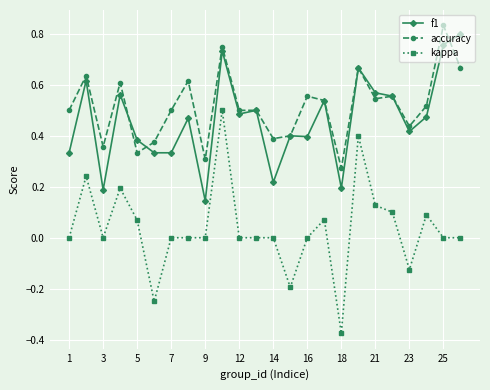

True or false: accuracy has more than 0 interior local peaks.

True